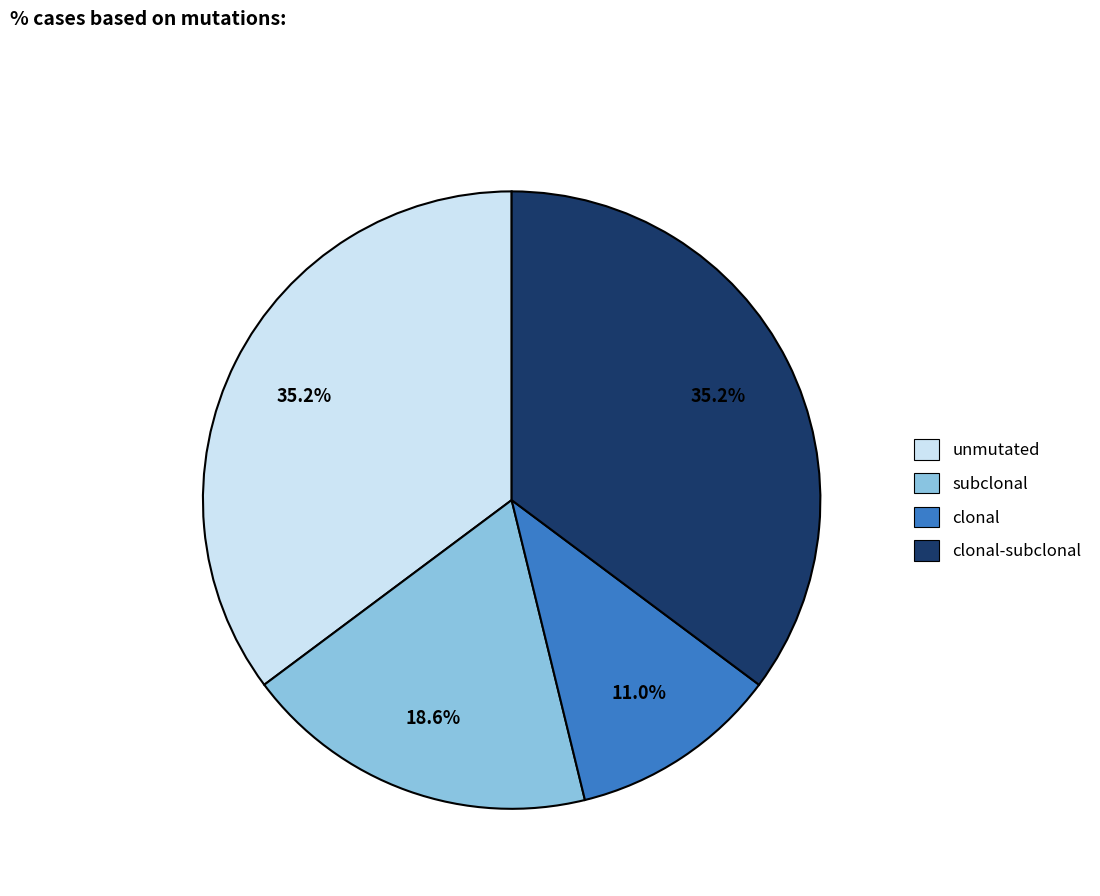

Count the number of slices in the pie.

4